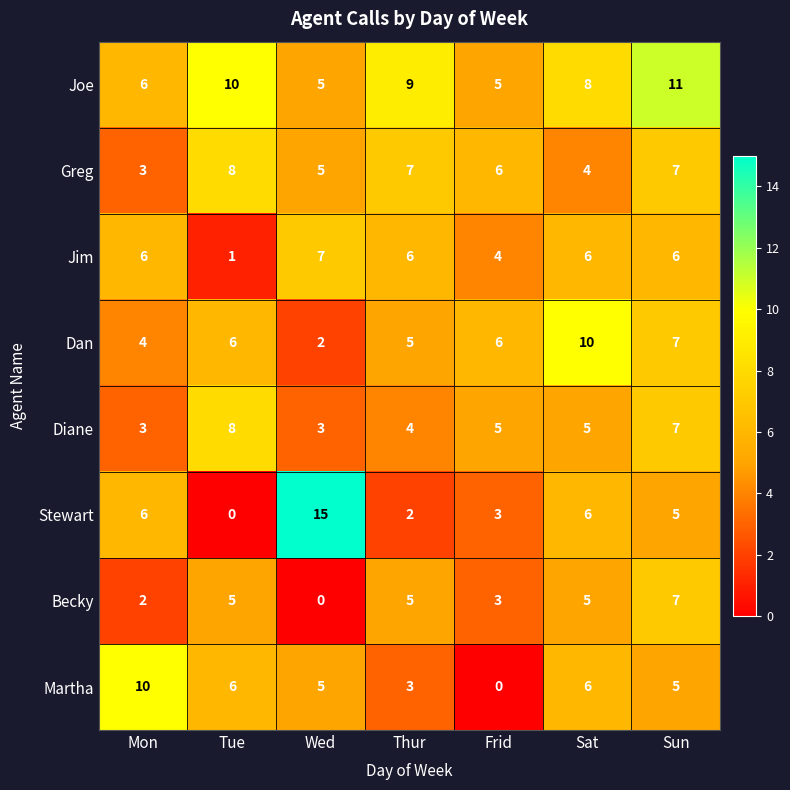

The value of Jim at Thur is 4. True or false?

False